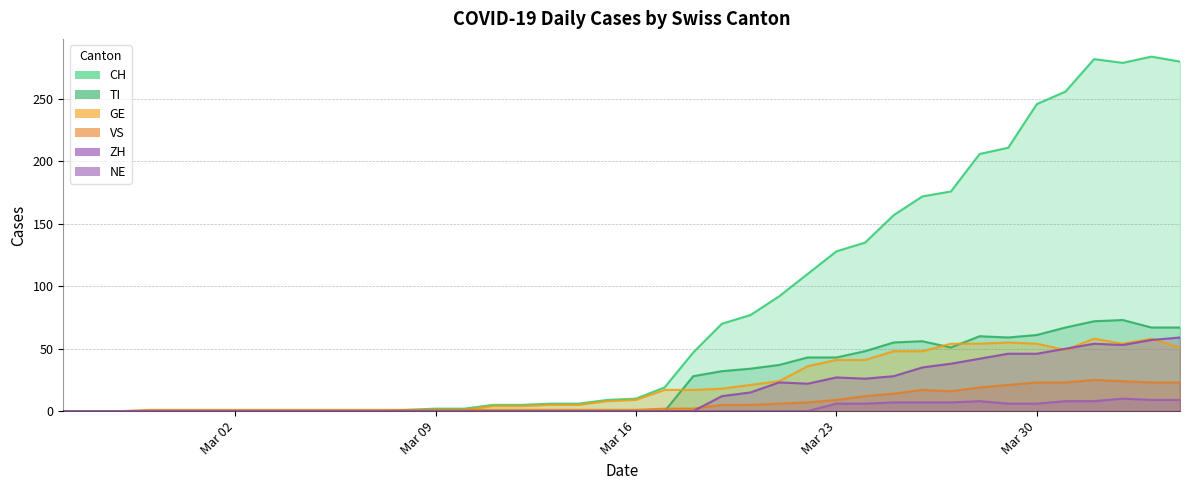

How many positive values does the GE series have?

27